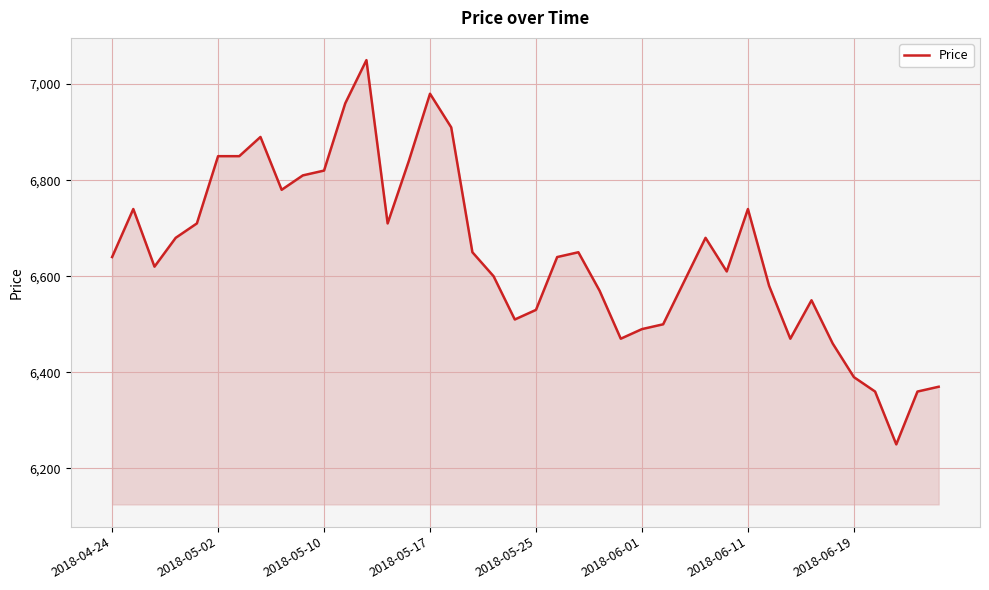

What is the difference between the maximum and minimum values?

800